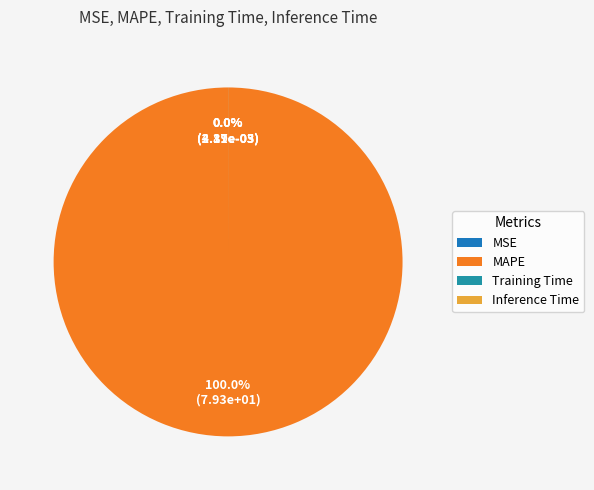

Between MSE and Training Time, which is larger?

Training Time